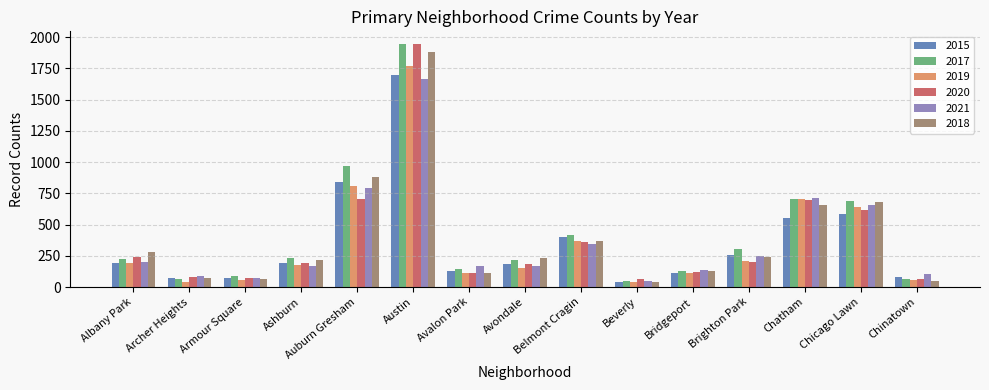

What is the average value of the 2021 series?

371